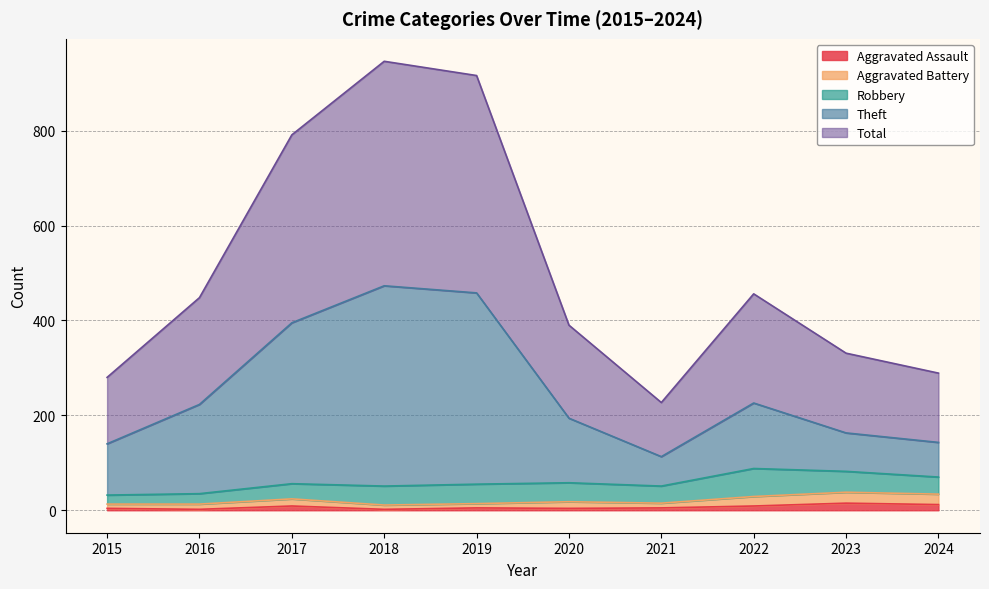

The value of Aggravated Assault at 2021 is 1. True or false?

False